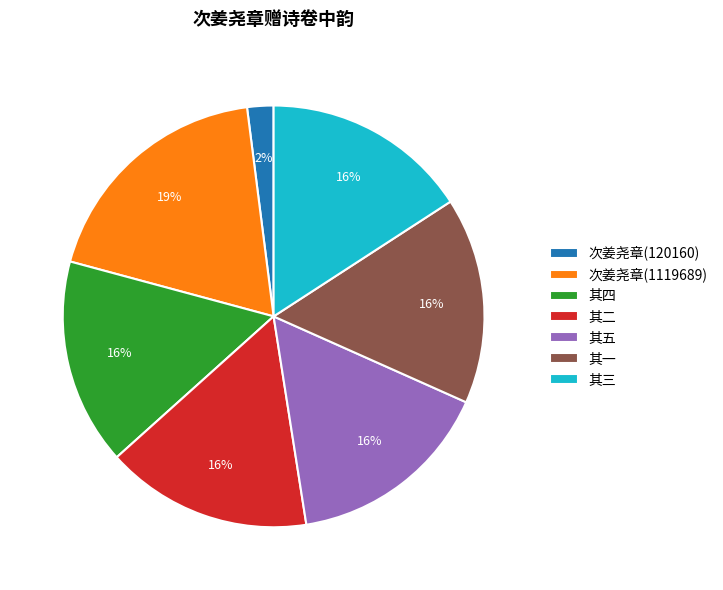

To the nearest percent, what percentage of the pie is 其三?

16%